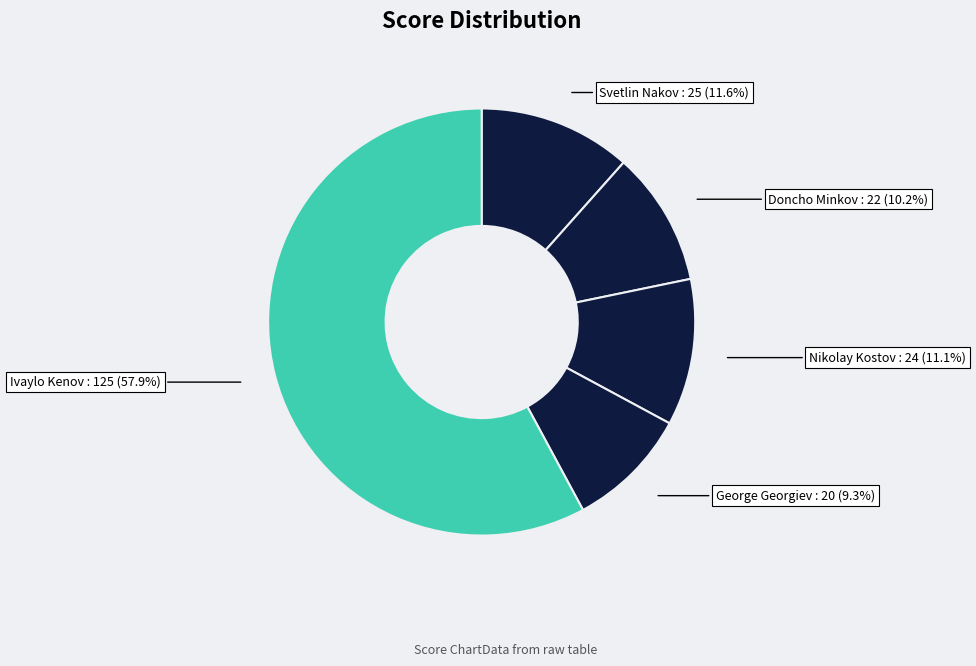

Which has a higher value, George Georgiev or Svetlin Nakov?

Svetlin Nakov